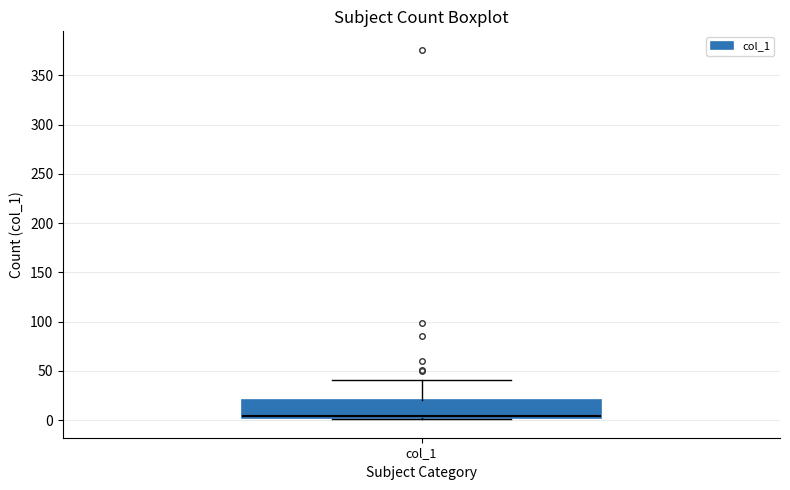

Where does the upper whisker of the box for col_1 end on the y-axis? The values are not printed on the chart, so give them approximately, as read against the axis.

40